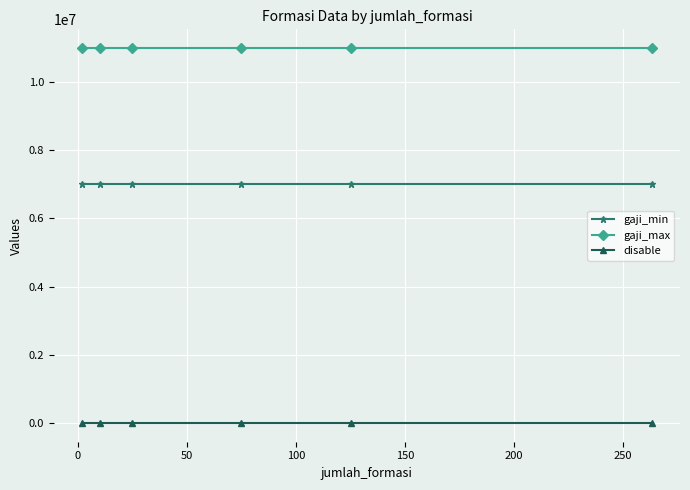

List the series in order of their overall mean, highest first.

gaji_max, gaji_min, disable